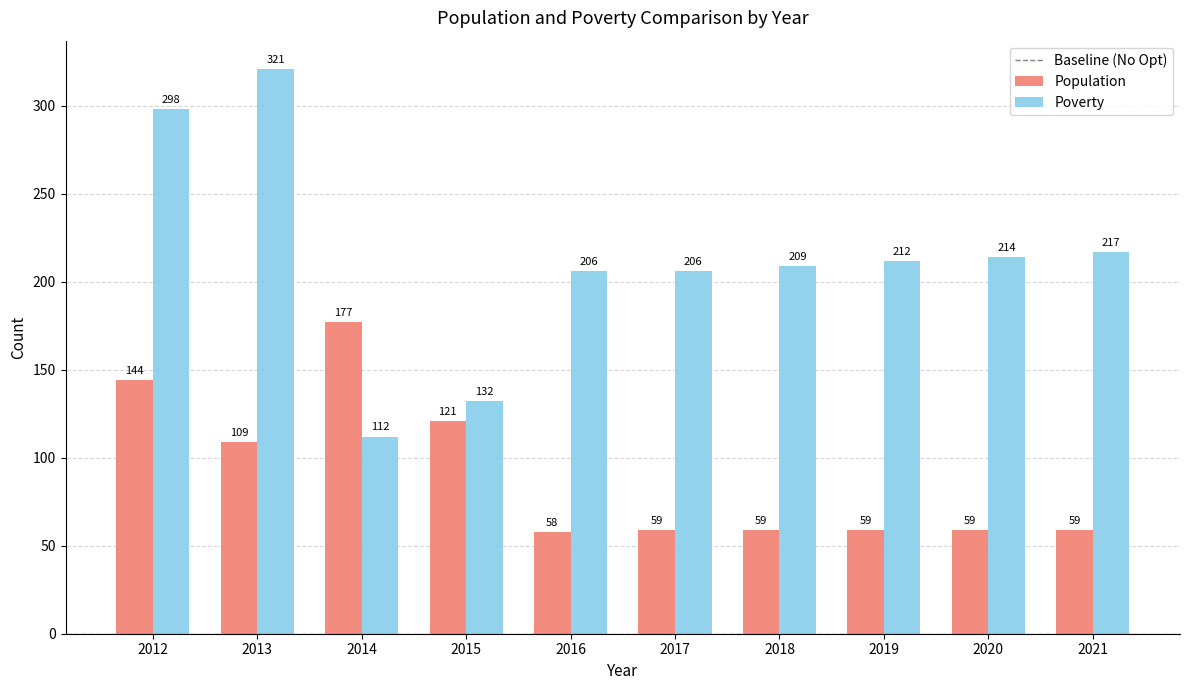

Which series changed the most between 2012 and 2018?

Poverty